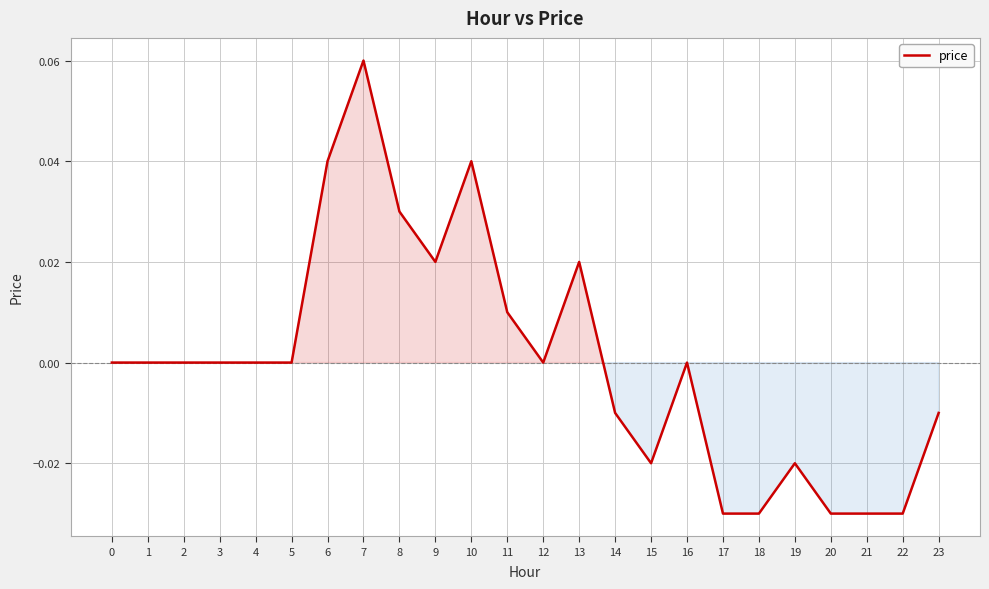

At which category does the chart reach its peak across all series?

7